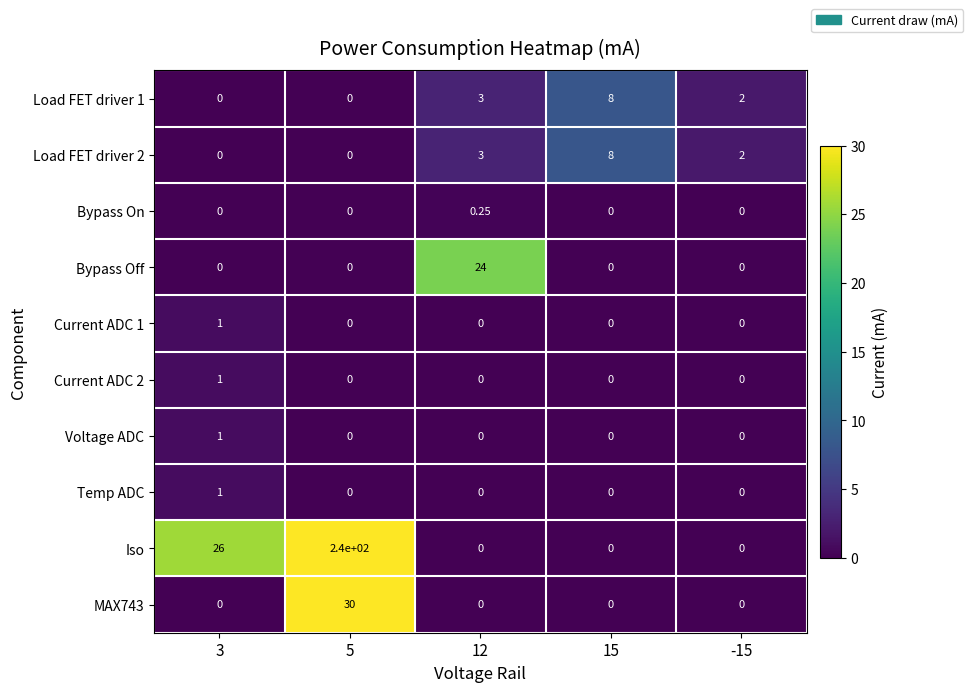

Which series has the largest range (max minus min)?

Iso